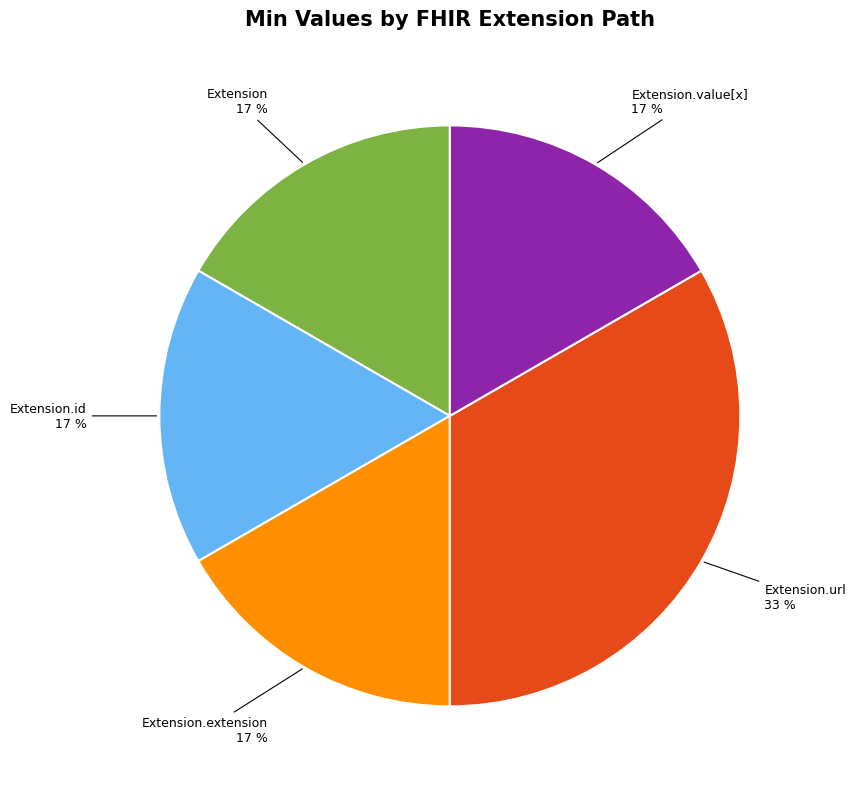

How many slices are in this pie chart?

5